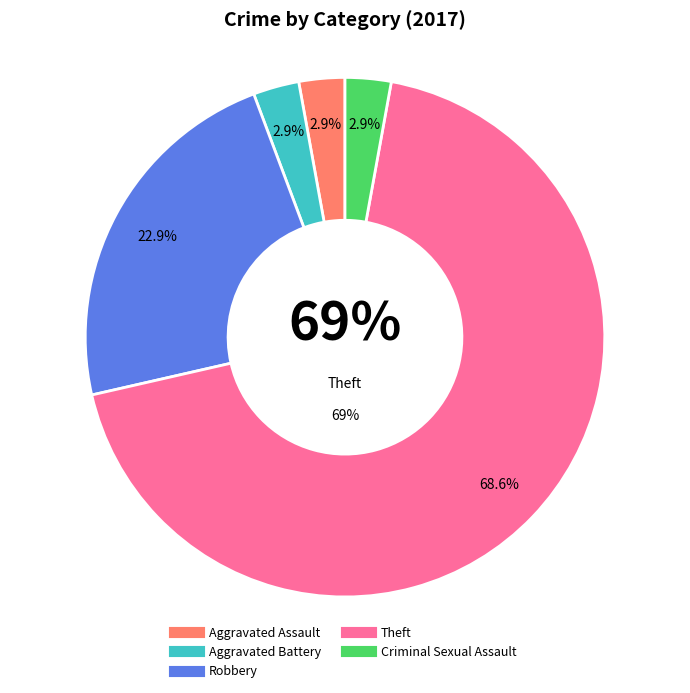

Which slice represents more than half of the pie?

Theft